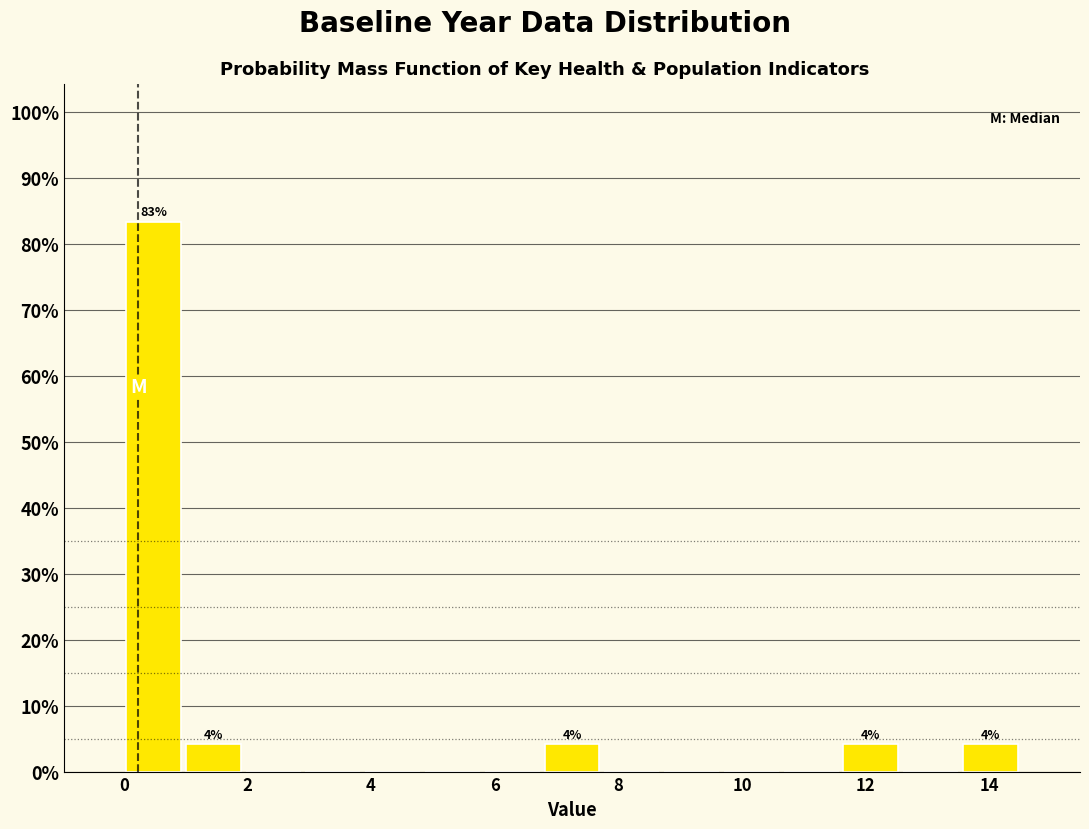

Which range on the x-axis has the tallest bar?

0.0 to 1.0